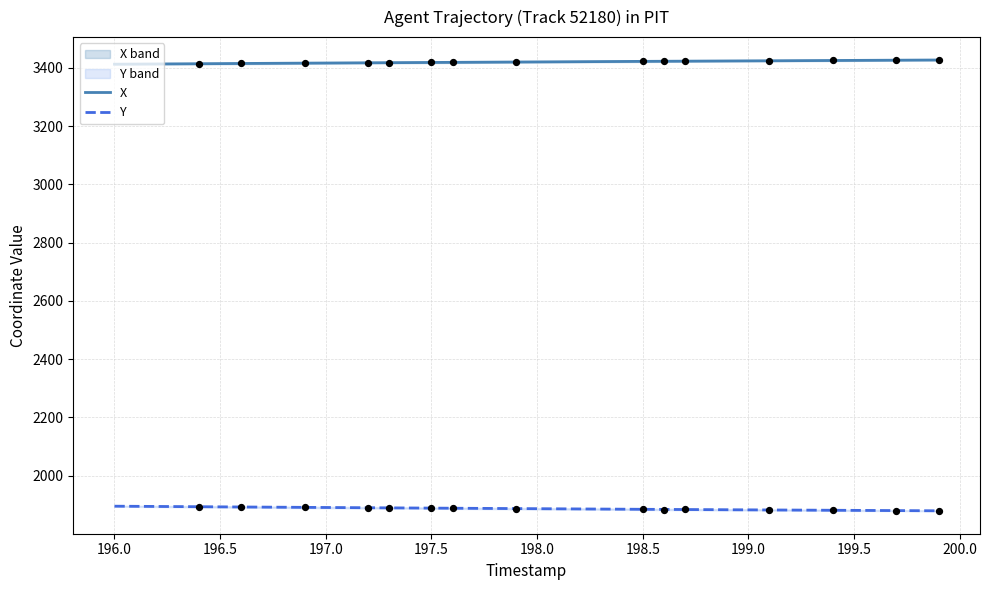

What is the minimum value for Y?

1879.4